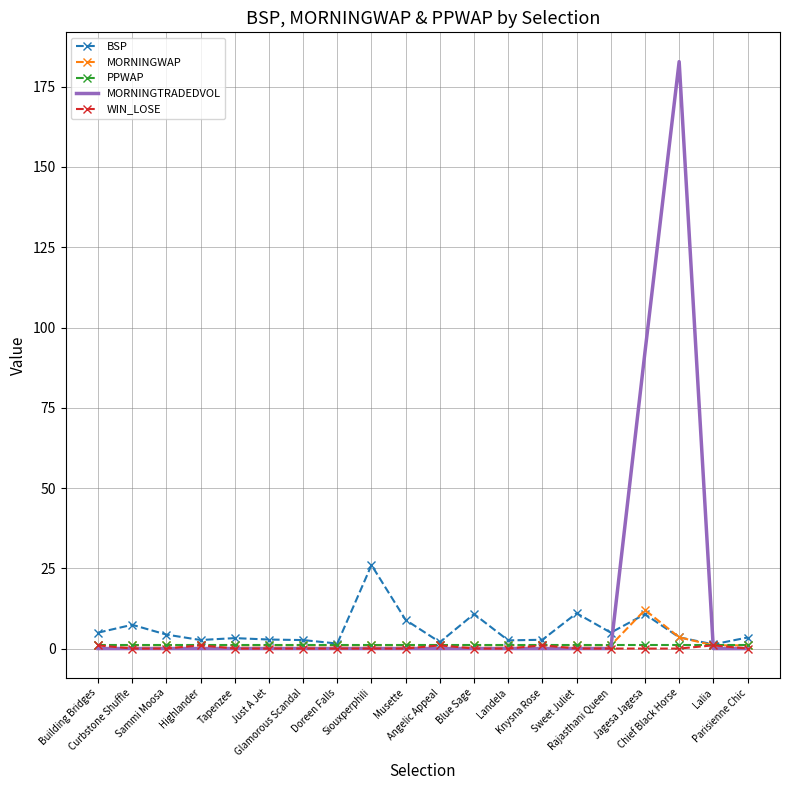

Is the value of BSP at Tapenzee greater than the value of MORNINGTRADEDVOL at Blue Sage?

Yes